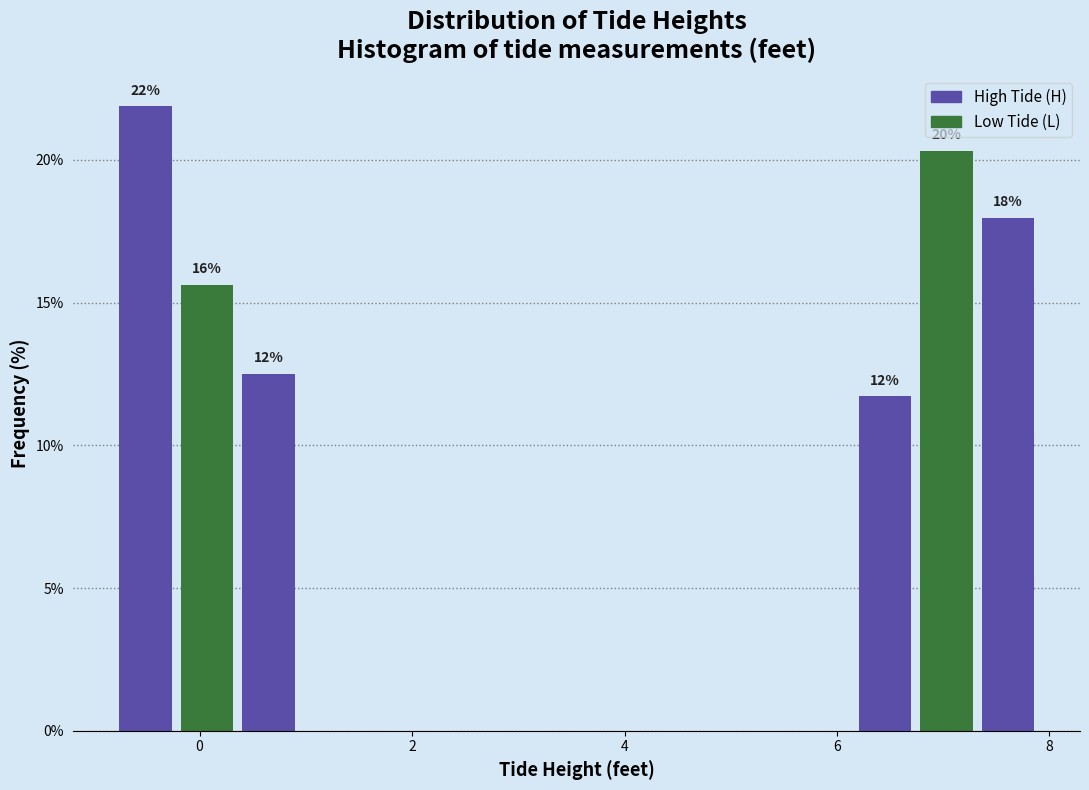

Around what value on the x-axis is the tallest bar? Give the approximate position of its centre, as read against the axis.

-0.6